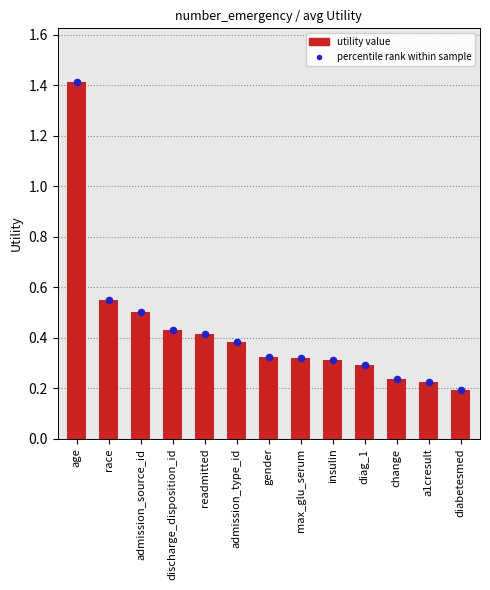

Which series reaches the minimum Y coordinate?

utility value